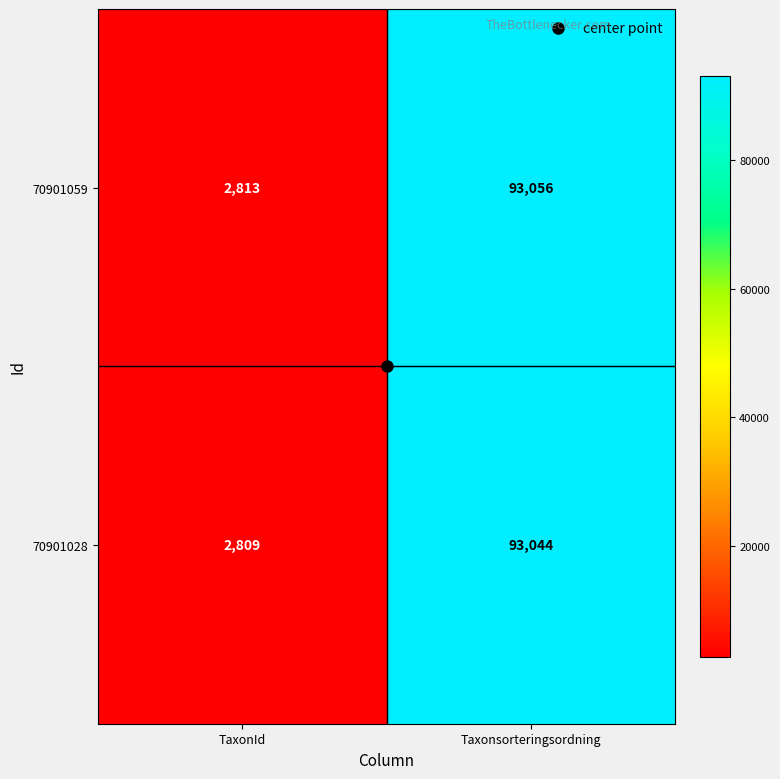

Count the number of data series in this chart.

2